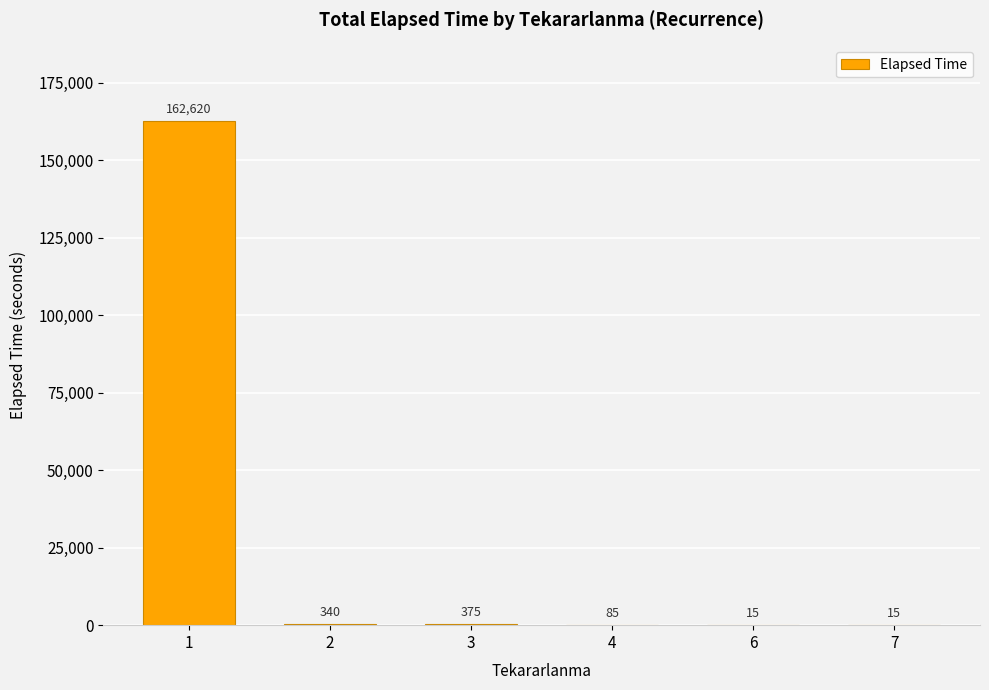

The value at 7 is 15. True or false?

True